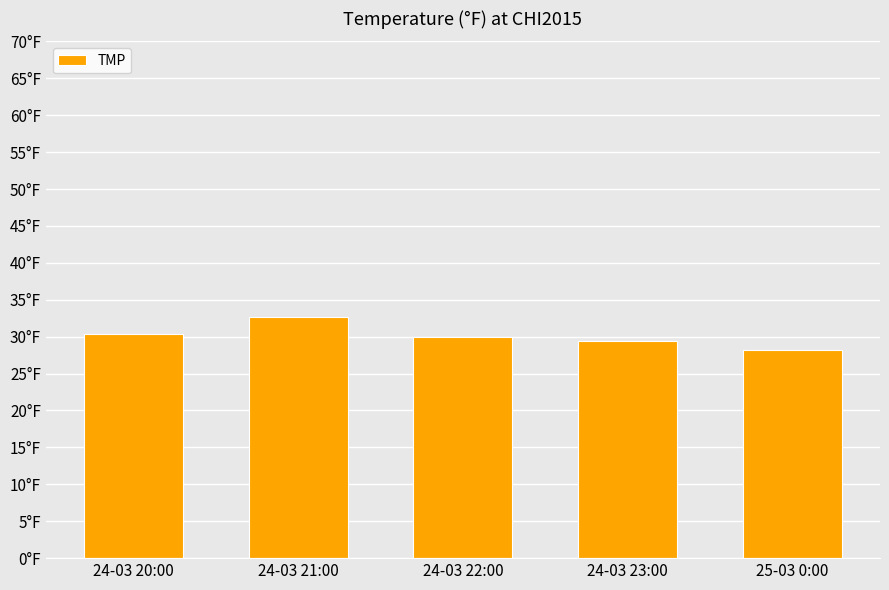

Which label corresponds to the largest value in the chart?

24-03 21:00